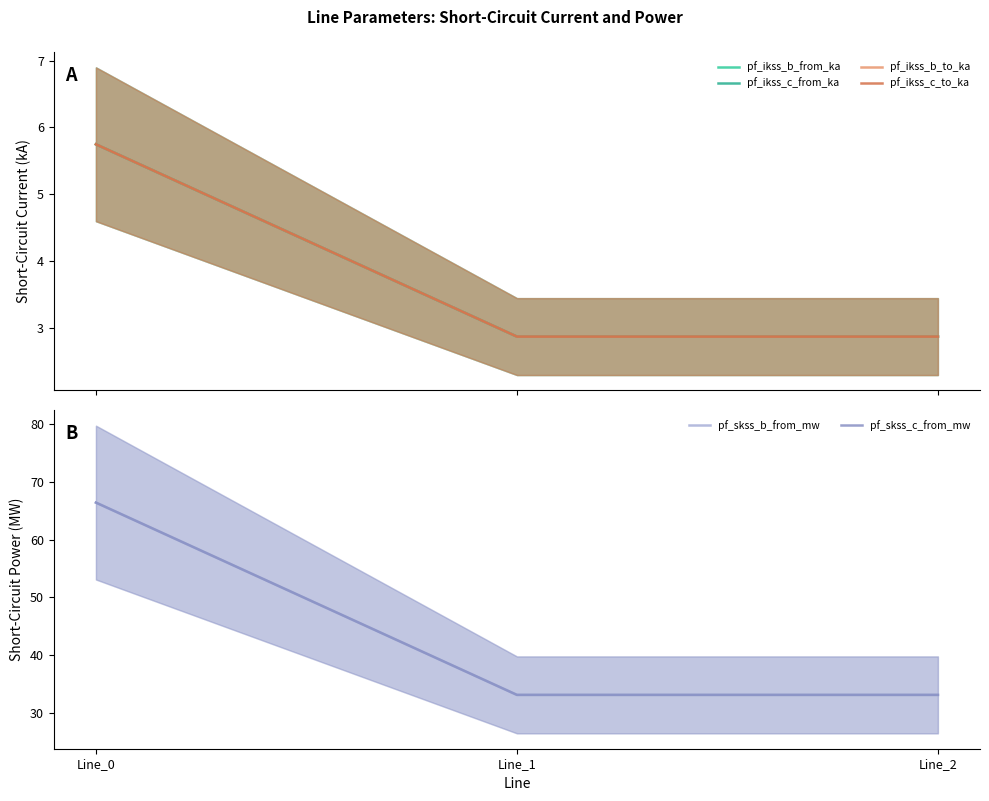

How many lines are shown in the chart?

6